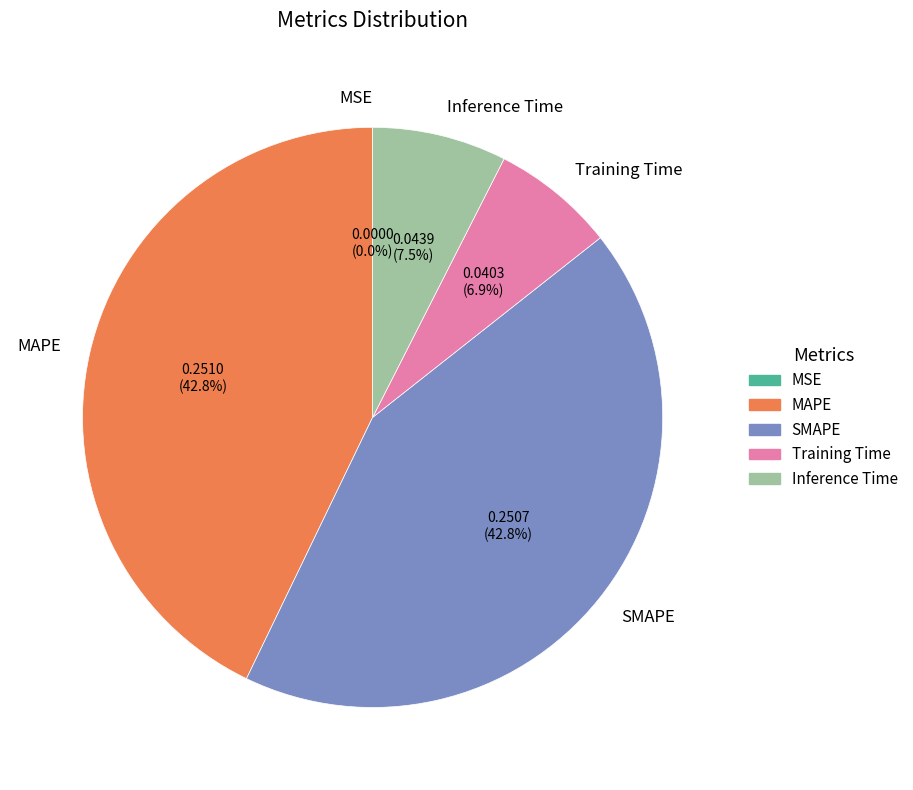

Combined, what portion of the pie is MAPE and Inference Time?

50.3%